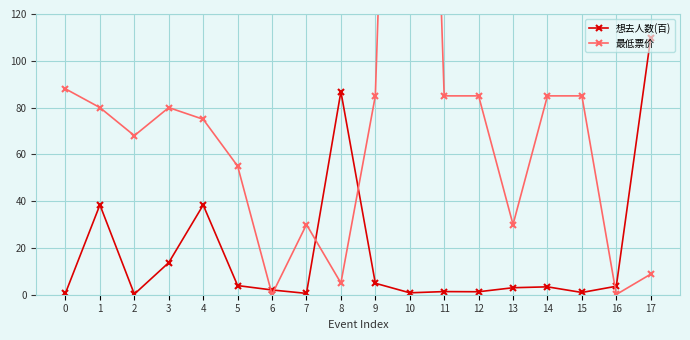

How many values in the 最低票价 series are below 80?

9